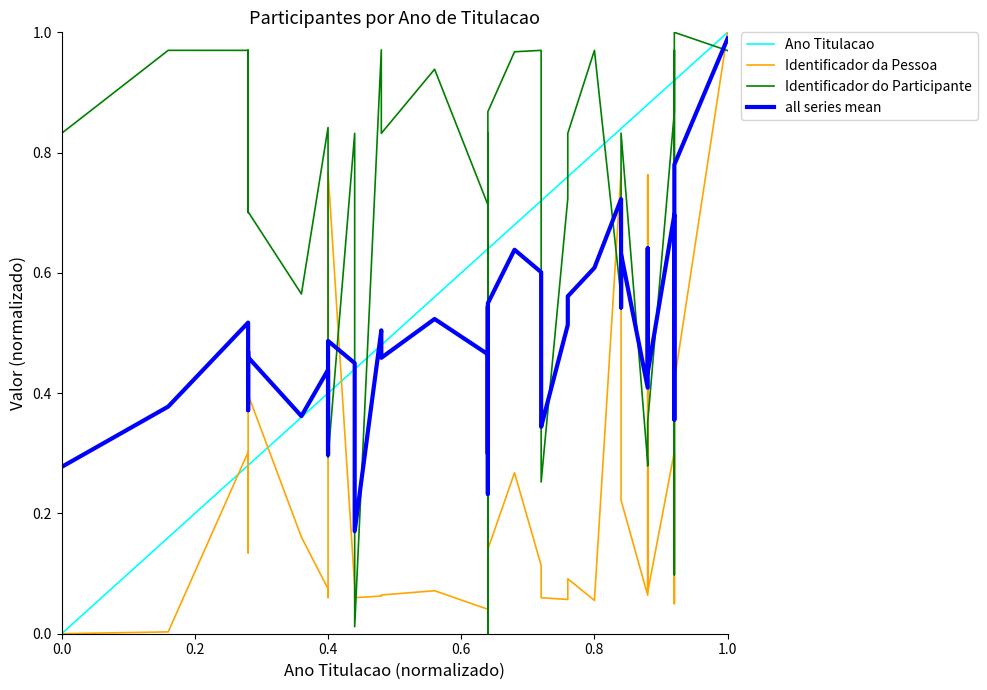

Is it true that all series mean equals 0.8 at 19?

False